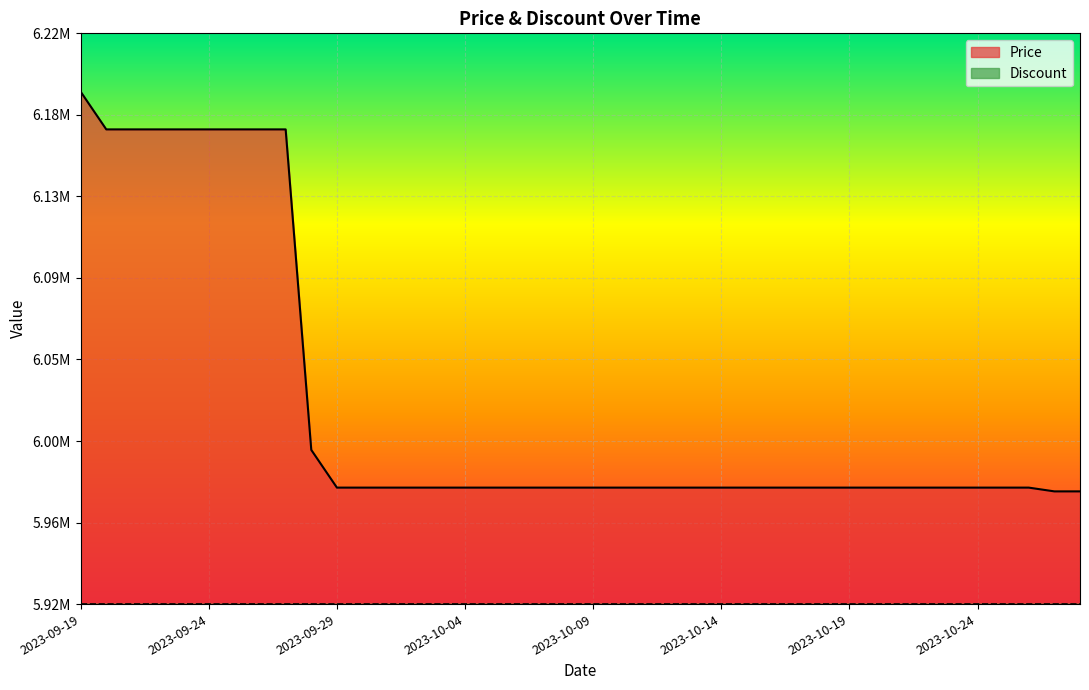

Does the chart display data point markers on the line(s)?

No